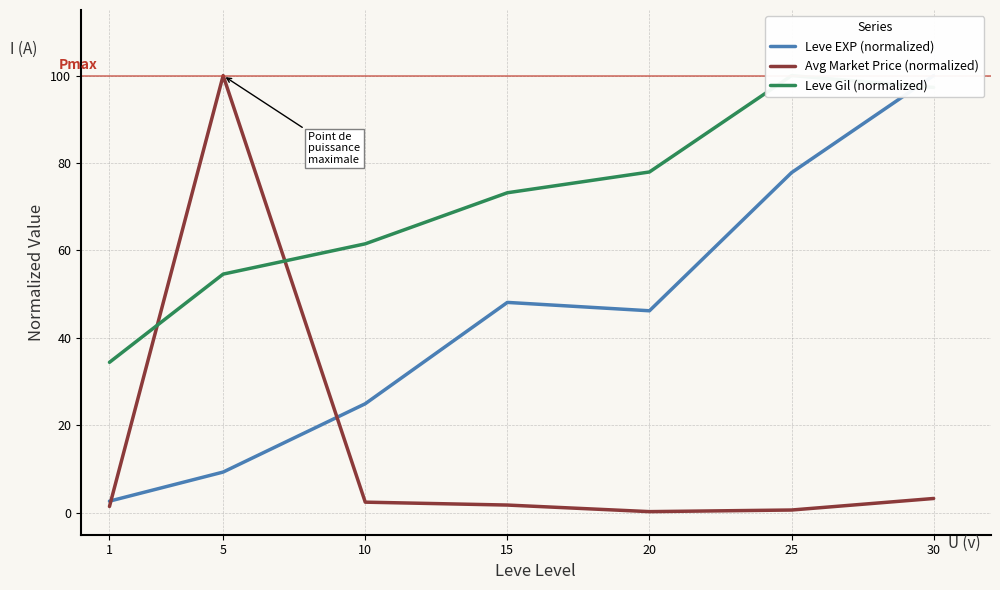

True or false: Leve Gil (normalized) has more than 2 points higher than both neighbors.

False